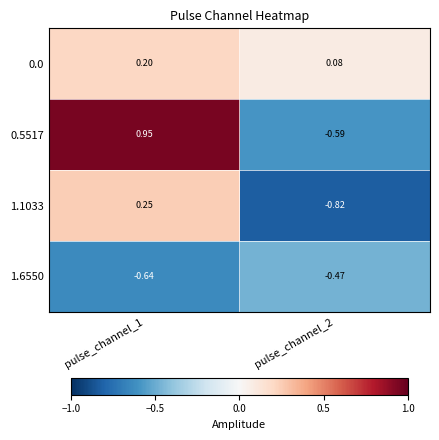

At how many categories does at least one series exceed 0?

2